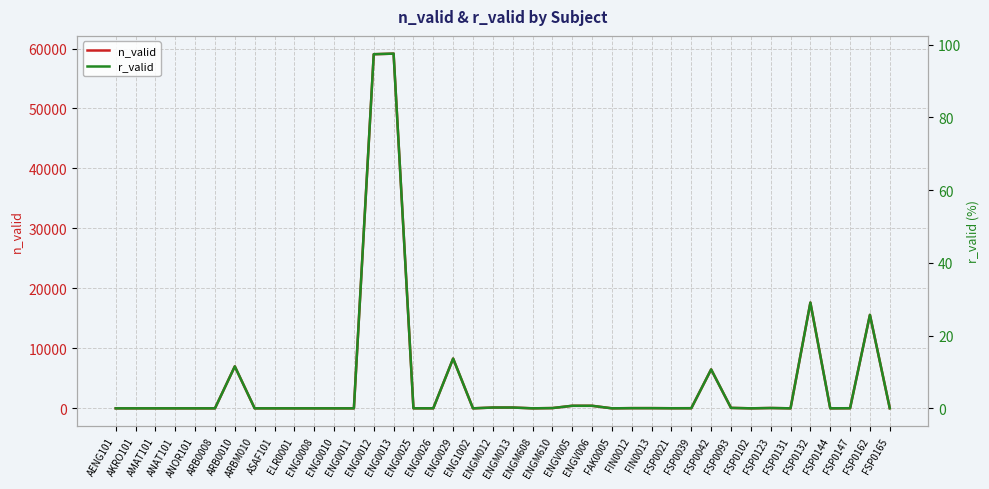

How many lines are shown in the chart?

2